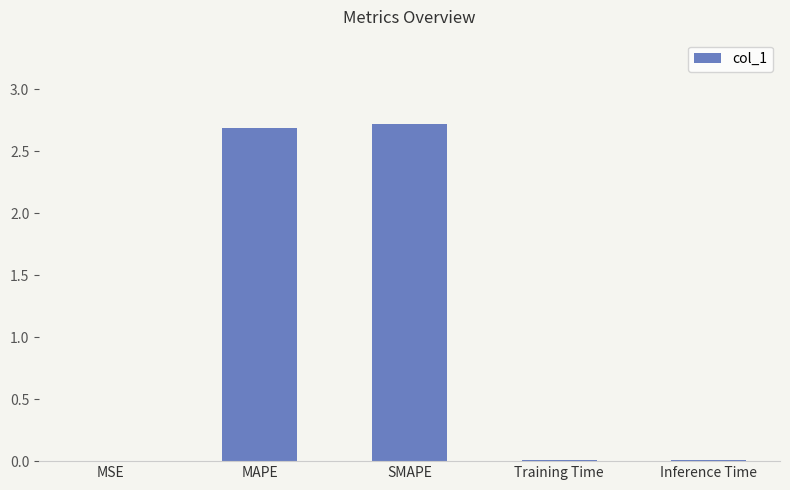

What is the greatest value displayed?

2.7